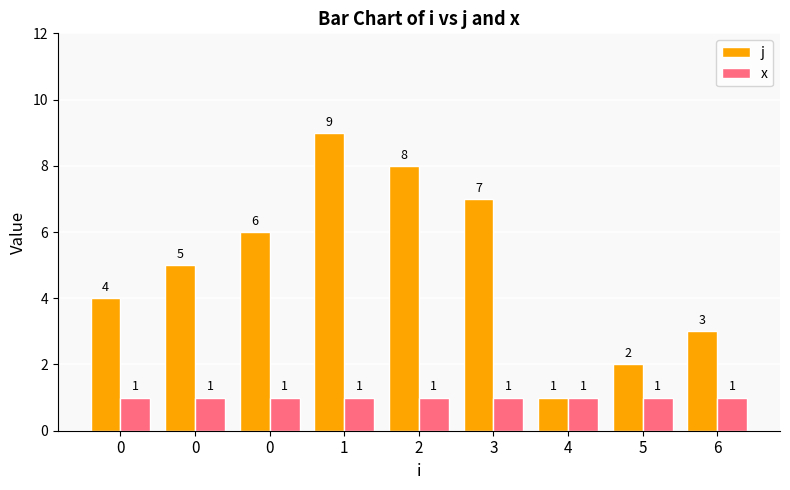

How many series are shown in this chart?

2